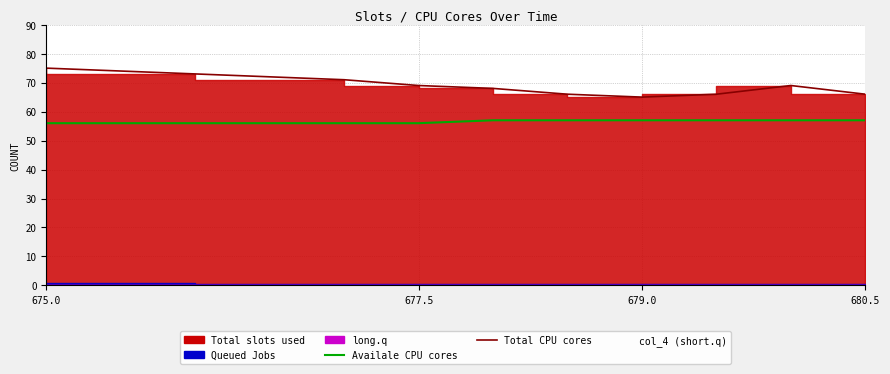

At which label is Availale CPU cores closest to 56?

675.0